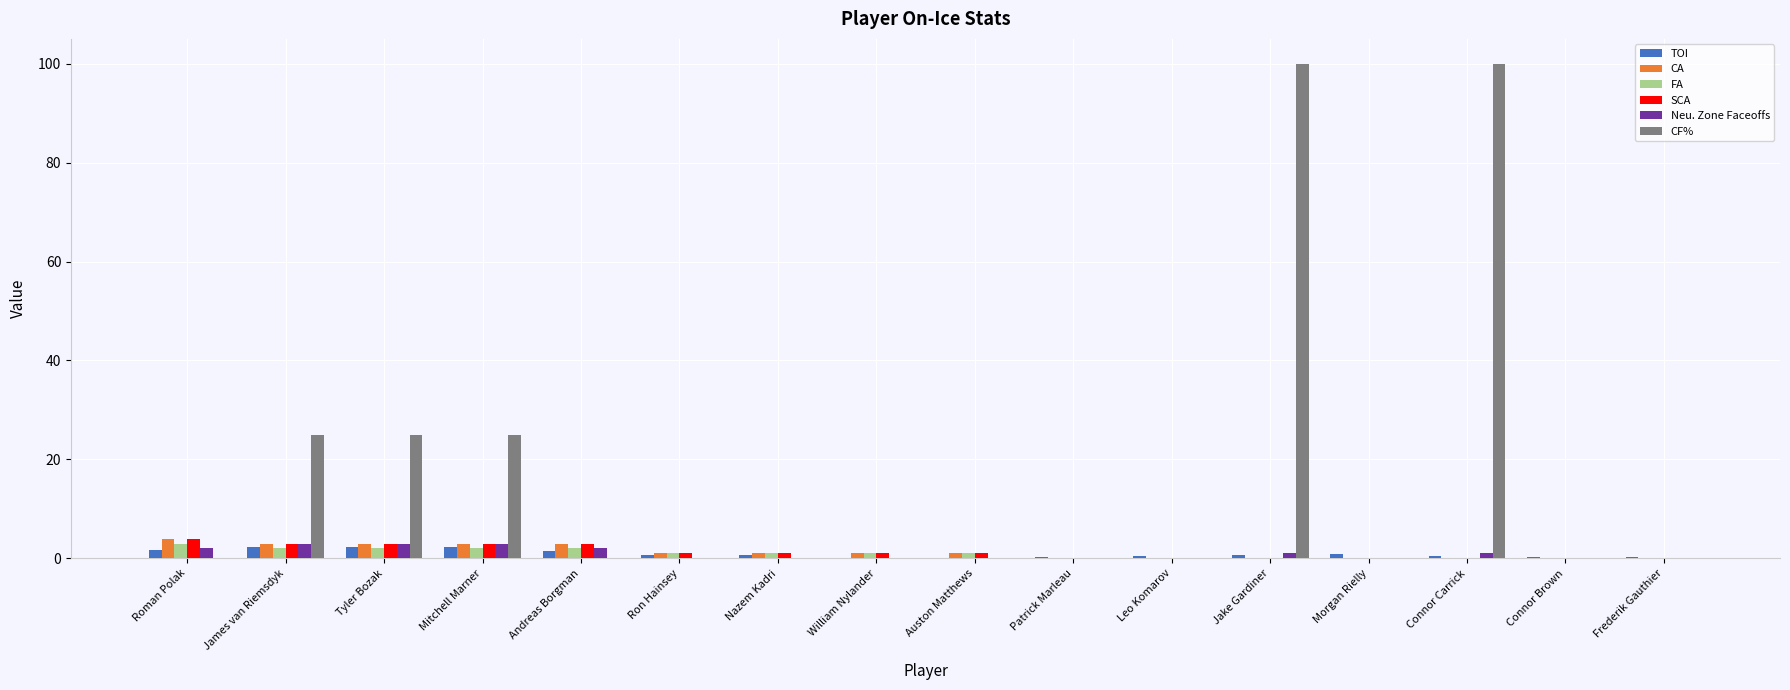

What is the average value of the CF% series?

17.2